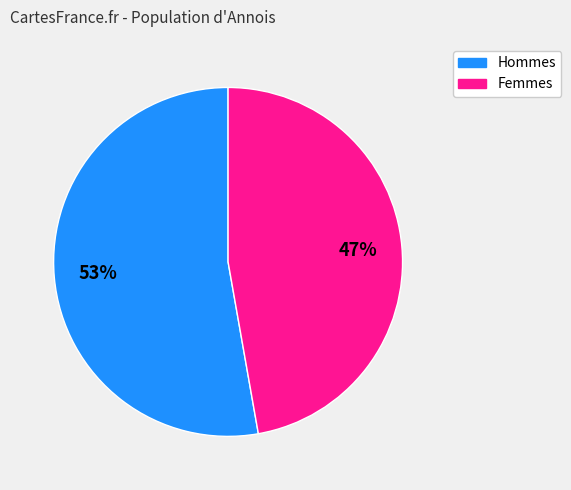

Is the sum of Femmes and Hommes greater than half?

Yes